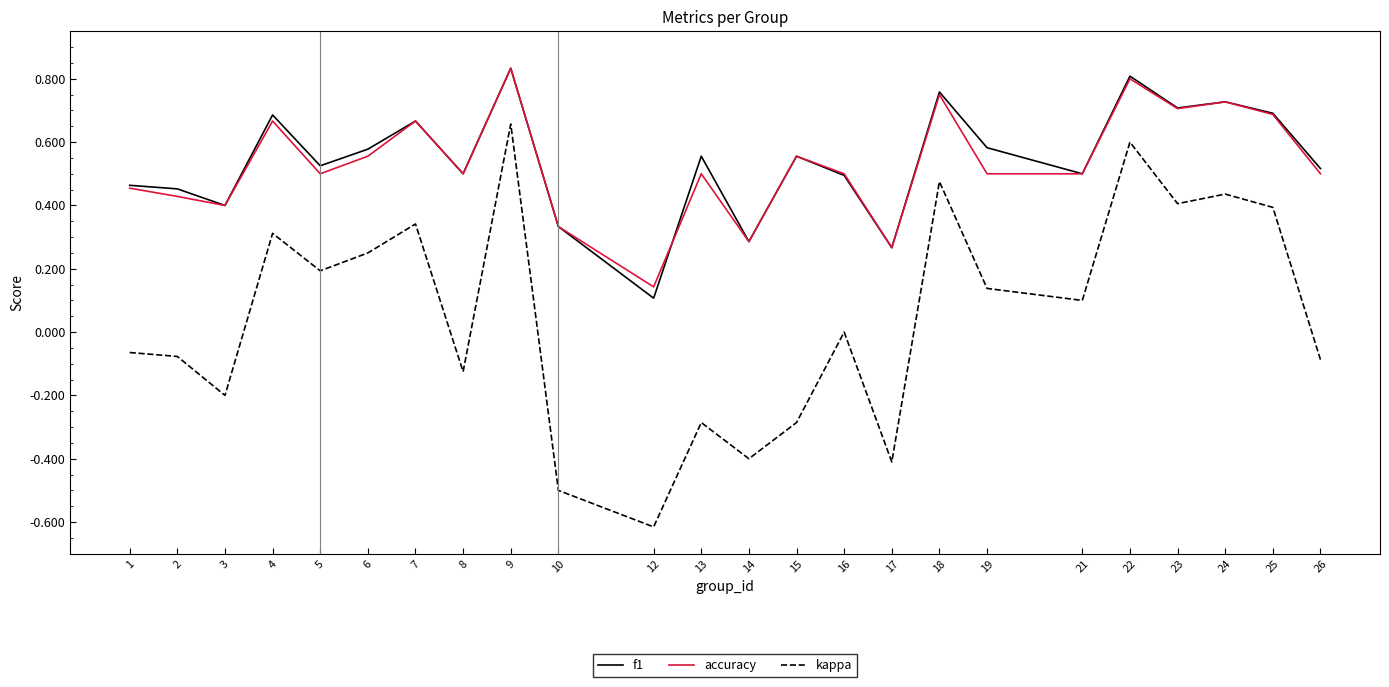

At which label does accuracy reach its minimum?

12